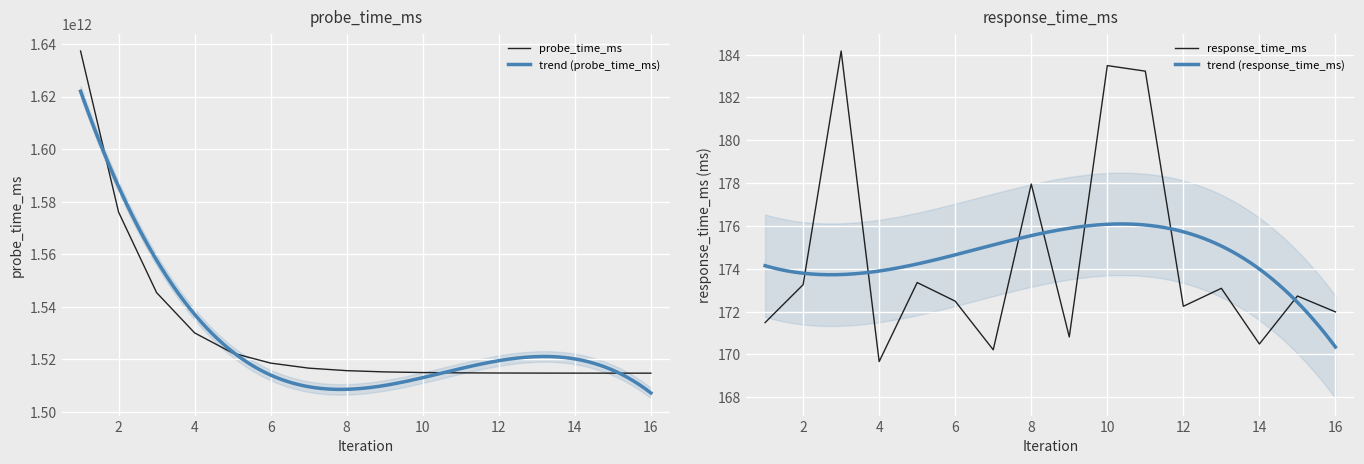

At how many categories does at least one series exceed 768592697609?

16